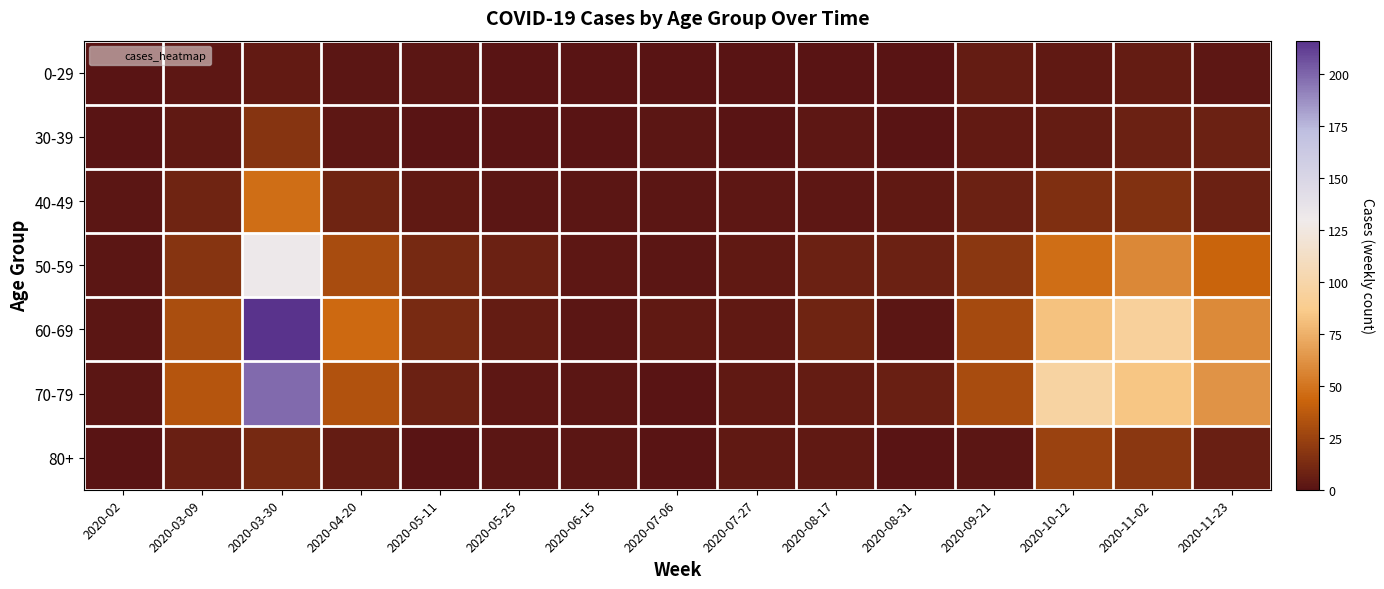

Which series changed the most between 2020-04-20 and 2020-11-02?

70-79